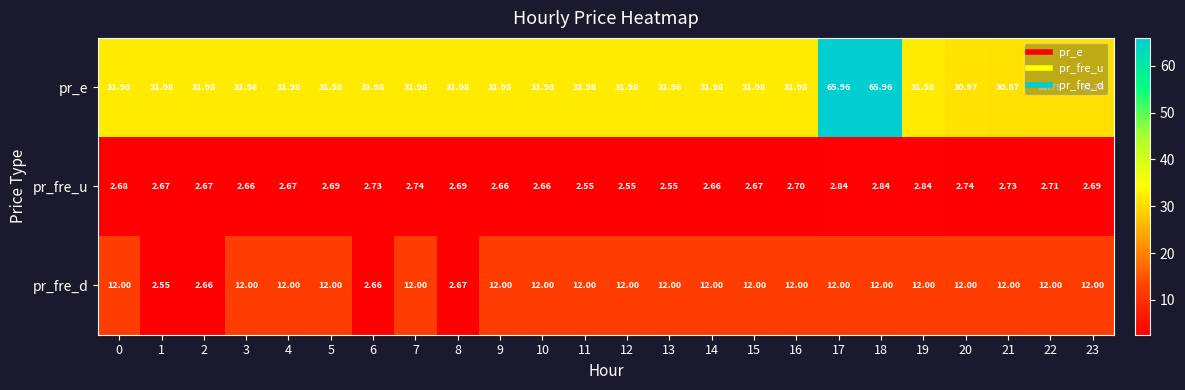

Is the value of pr_fre_d at 0 greater than the value of pr_fre_u at 19?

Yes